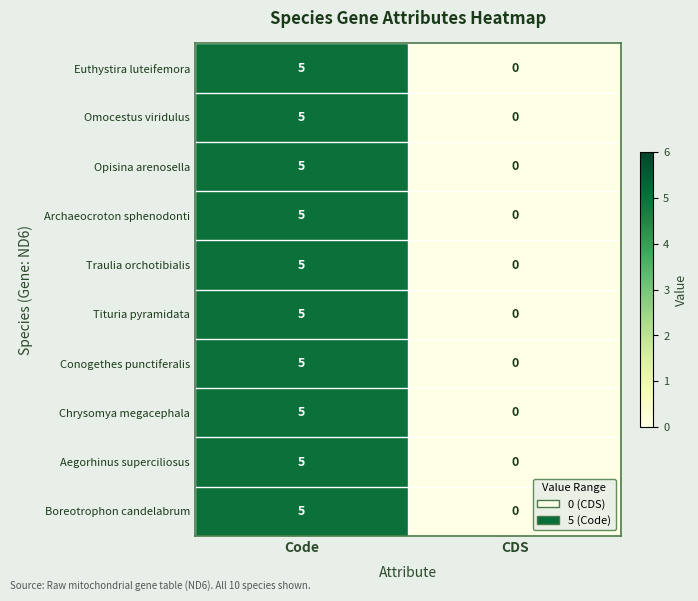

The value of Chrysomya megacephala at Code is 5. True or false?

True